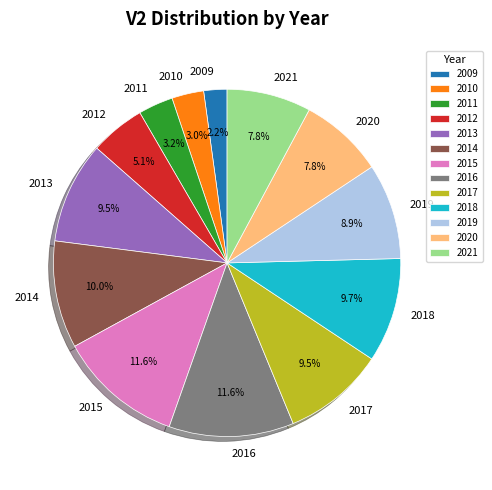

Approximately how many times larger is the value at 2011 compared to 2019?

0.4